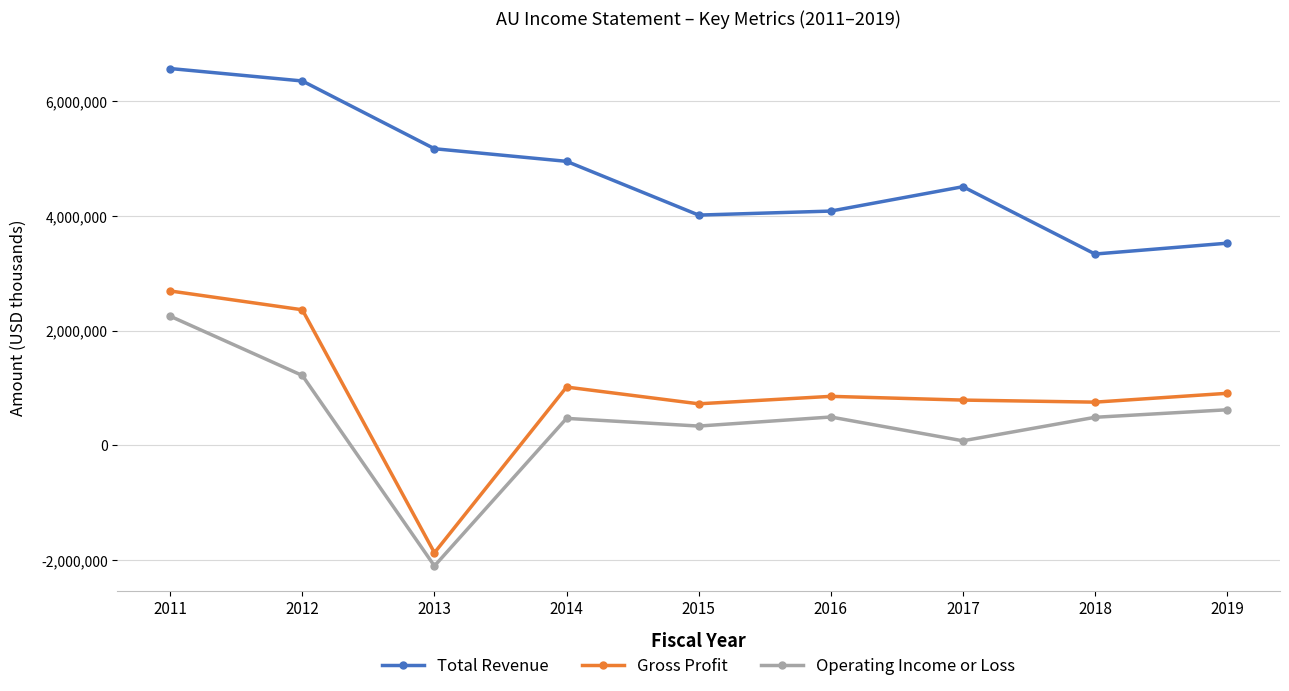

Where is the first local maximum for Gross Profit?

2014